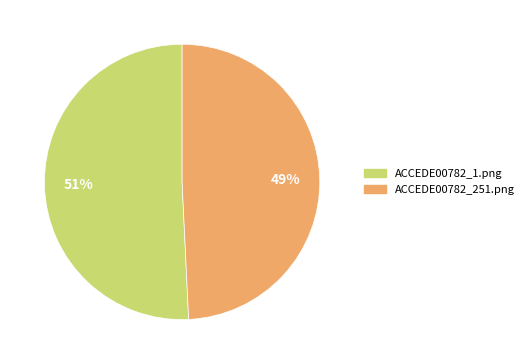

To the nearest percent, what is the combined percentage of ACCEDE00782_1.png and ACCEDE00782_251.png?

100%